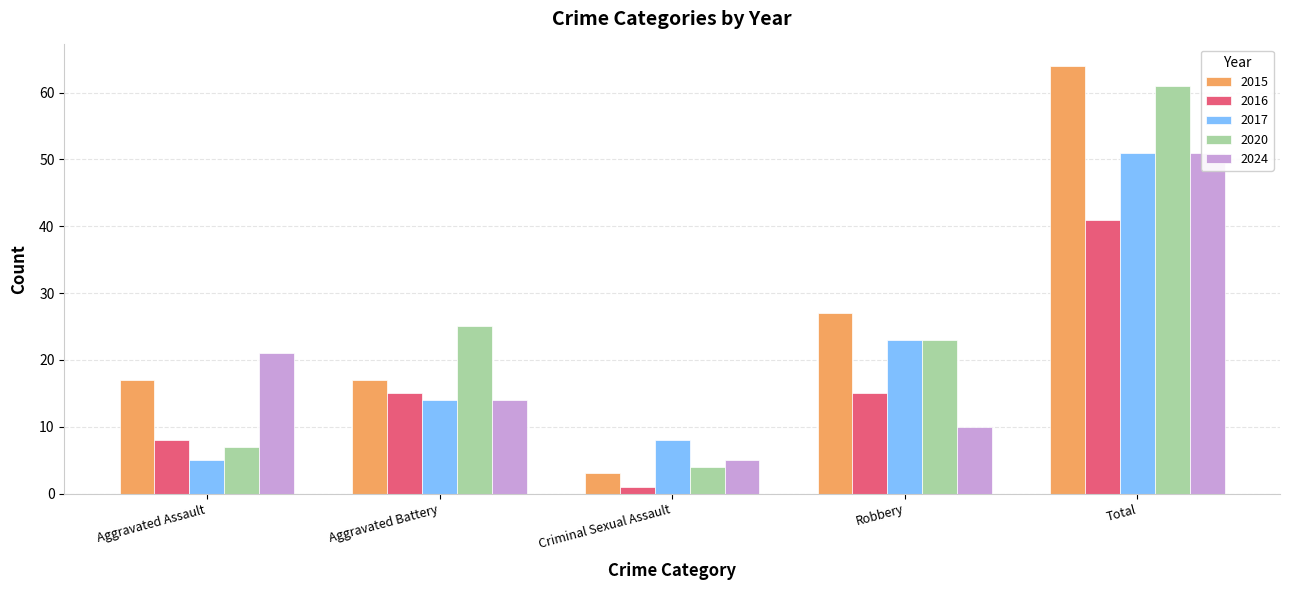

The value of 2017 at Aggravated Battery is 14. True or false?

True